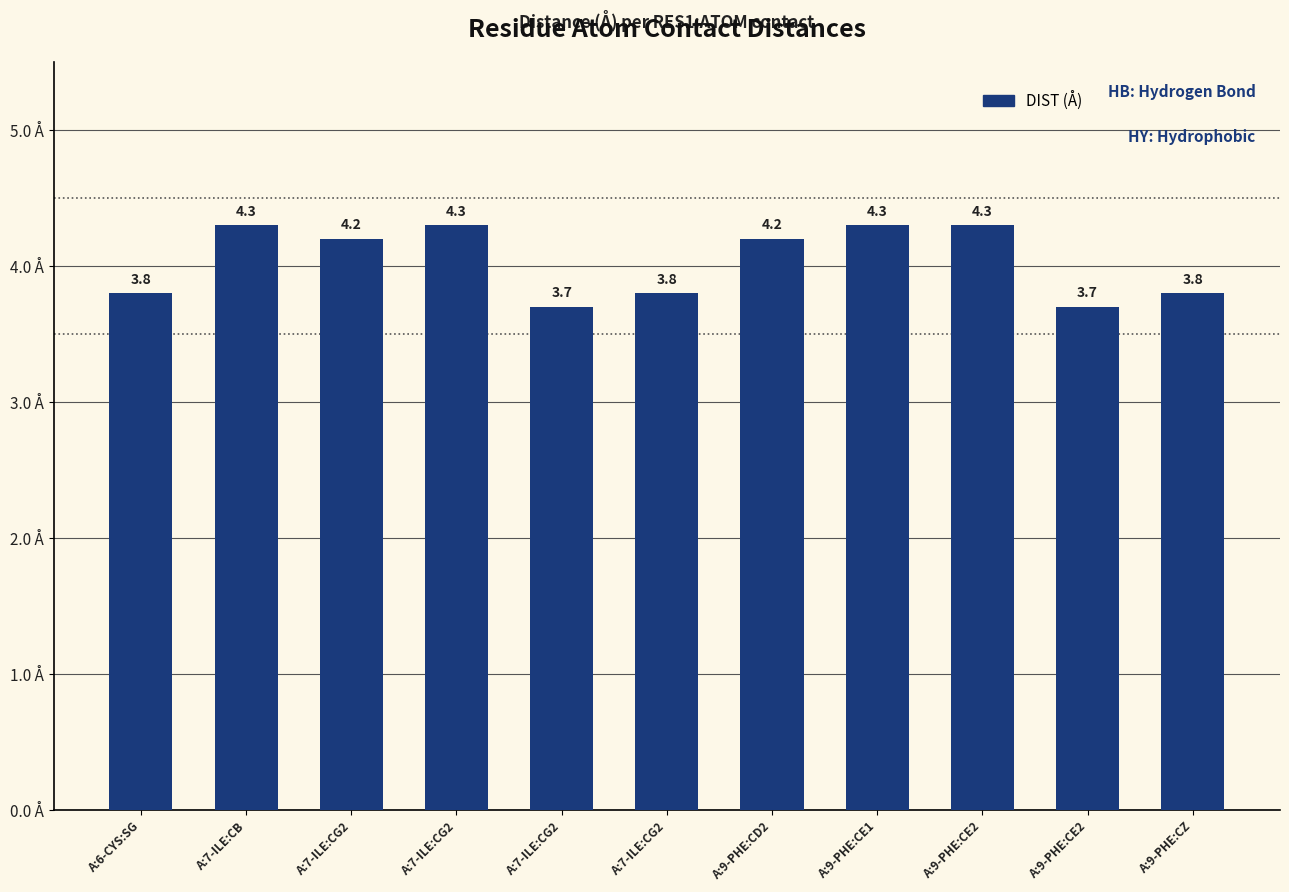

How many bars are there in total?

11